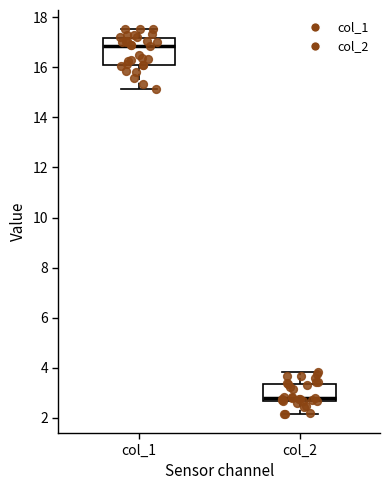

Comparing the boxes themselves (not the whiskers), which one is the tallest?

col_1